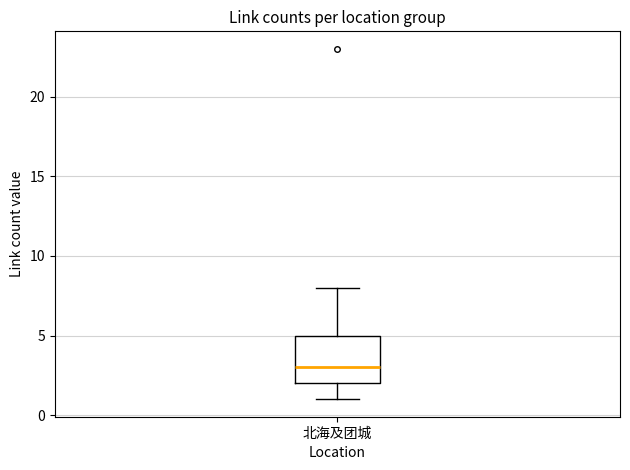

Where does the median line of the box for 北海及团城 sit on the y-axis? The values are not printed on the chart, so give them approximately, as read against the axis.

3